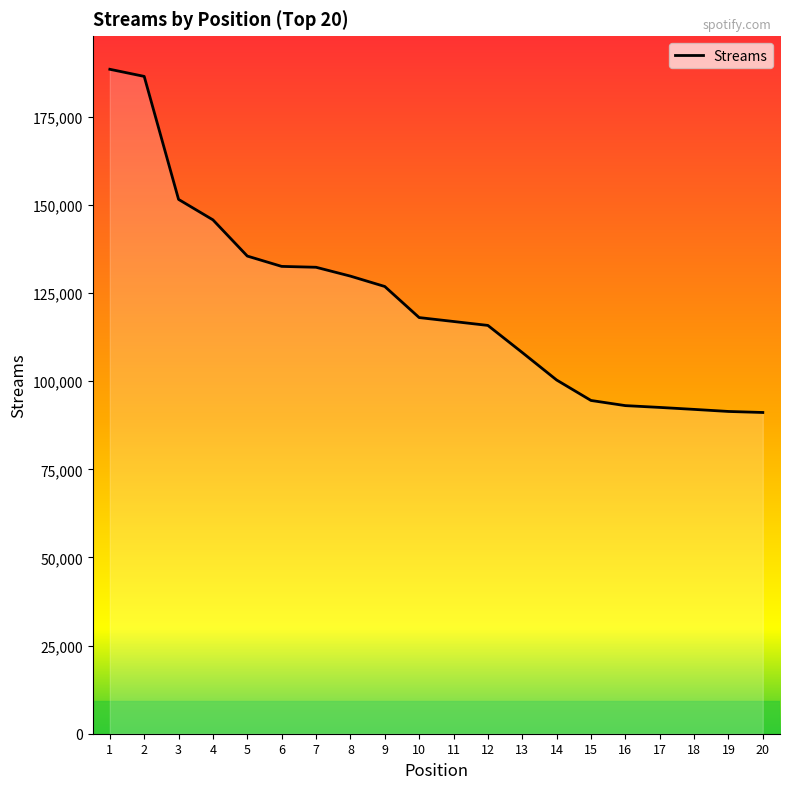

True or false: the data shows 126882 at 9.

True